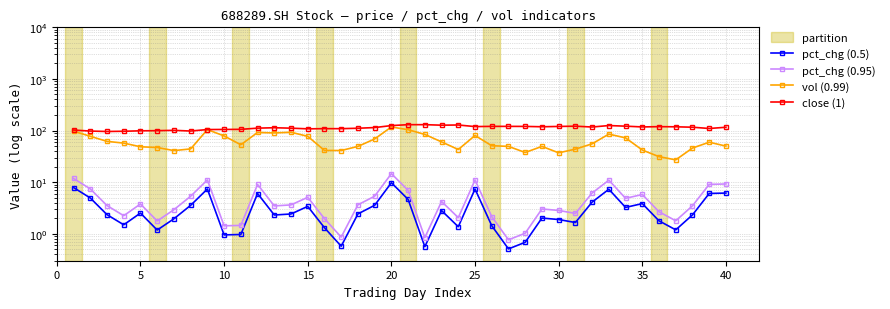

Reading left to right, transcribe all the data shown in this chart.

pct_chg (0.5): 7.9	4.9	2.3	1.5	2.5	1.2	1.9	3.6	7.4	0.9	1.0	6.0	2.3	2.4	3.4	1.3	0.6	2.4	3.6	9.7	4.6	0.6	2.8	1.4	7.4	1.4	0.5	0.7	2.0	1.9	1.6	4.1	7.3	3.2	3.8	1.8	1.2	2.3	6.0	6.1
pct_chg (0.95): 11.8	7.4	3.5	2.2	3.8	1.8	2.9	5.3	11.0	1.4	1.5	9.0	3.5	3.6	5.1	2.0	0.9	3.6	5.3	14.6	6.9	0.8	4.2	2.0	11.0	2.1	0.8	1.0	3.0	2.8	2.5	6.2	10.9	4.9	5.8	2.7	1.8	3.5	9.1	9.2
vol (0.99): 97.2	77.4	61.7	57.1	48.4	46.9	40.9	44.0	104.3	78.6	53.0	91.7	89.9	92.6	77.2	41.1	41.0	49.2	68.7	117.3	103.8	84.1	60.2	42.9	80.3	50.7	49.3	37.5	49.3	37.0	43.6	55.3	85.3	72.0	41.9	31.1	27.0	45.8	59.4	49.9
close (1): 102.2	97.7	95.9	96.8	98.8	99.4	100.9	97.8	104.5	105.0	105.5	111.3	113.3	111.1	107.9	108.8	108.7	110.8	114.2	124.7	129.9	130.0	127.0	128.1	119.3	120.4	120.4	120.2	118.4	120.0	121.4	117.0	124.9	121.5	117.5	119.0	118.1	116.0	109.6	115.8